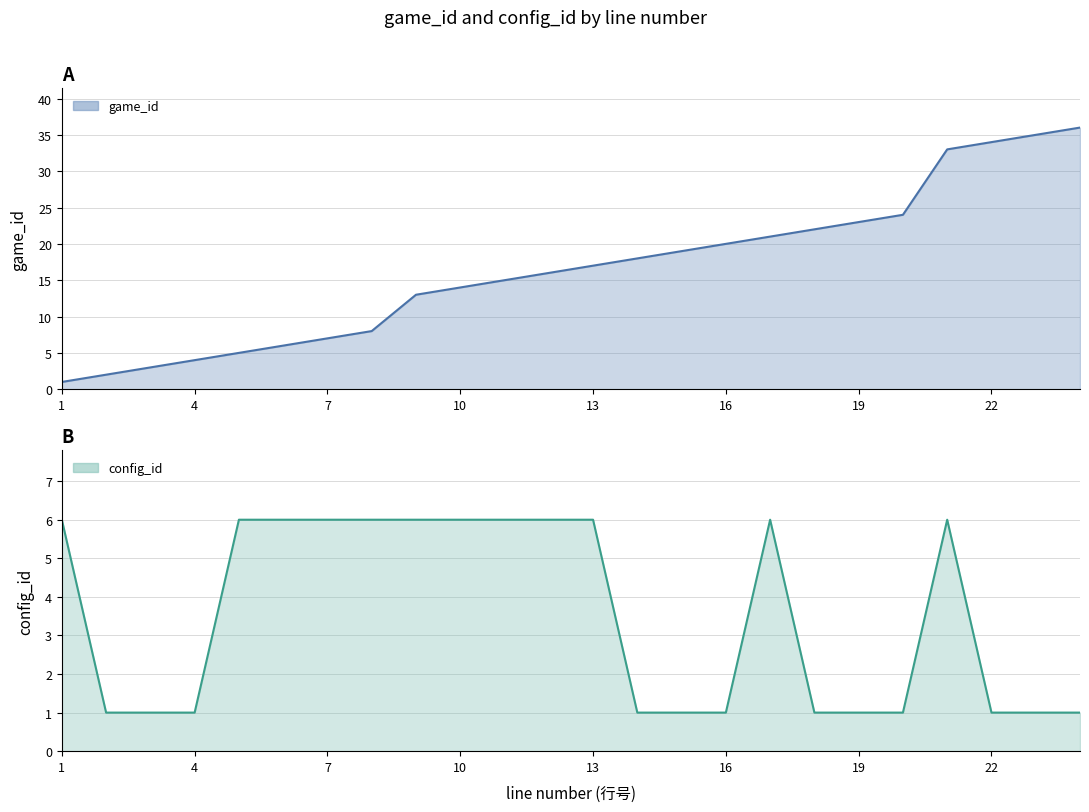

Does the chart have visible grid lines?

Yes